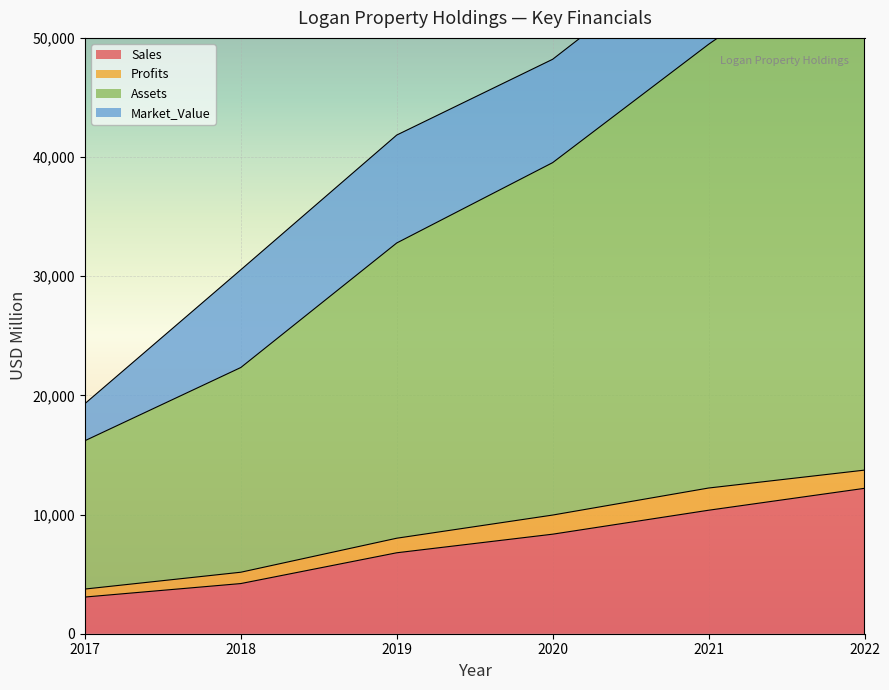

Between 2018 and 2021, which series saw the biggest shift?

Assets